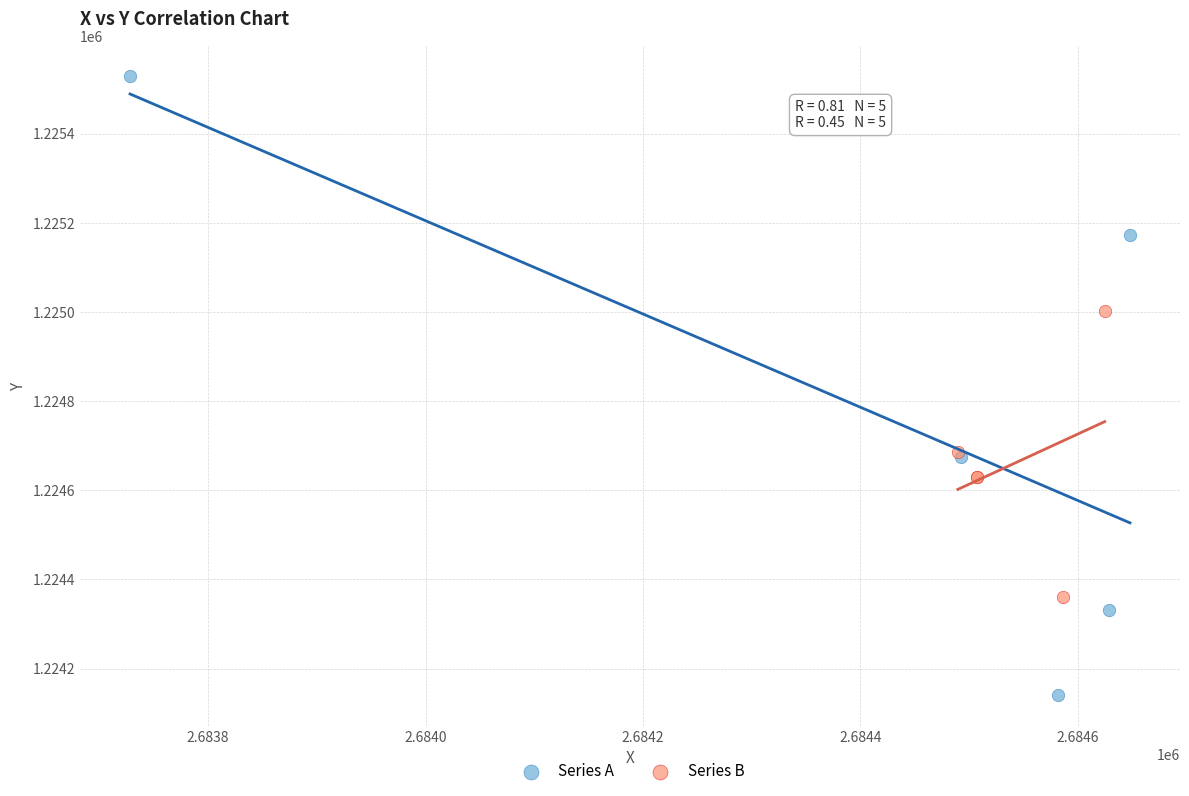

Which series reaches the minimum Y coordinate?

Series A